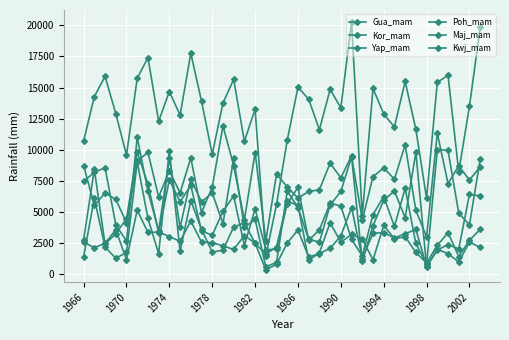

Is this an area chart (filled region under the line)?

No